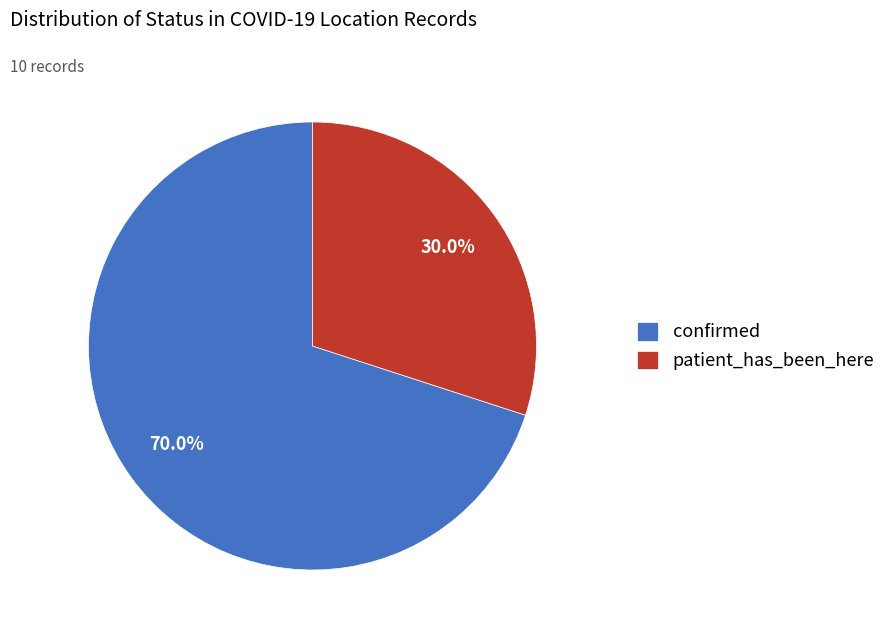

To the nearest percent, what is the average slice percentage?

50%